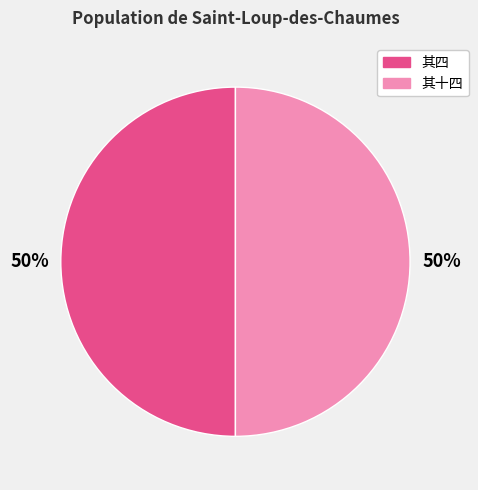

Rank the categories by value from lowest to highest.

杨柳枝十五首  其四 和癸叔蓟门春柳词，仍借比竹馀音均, 杨柳枝十五首  其十四 和癸叔蓟门春柳词，仍借比竹馀音均